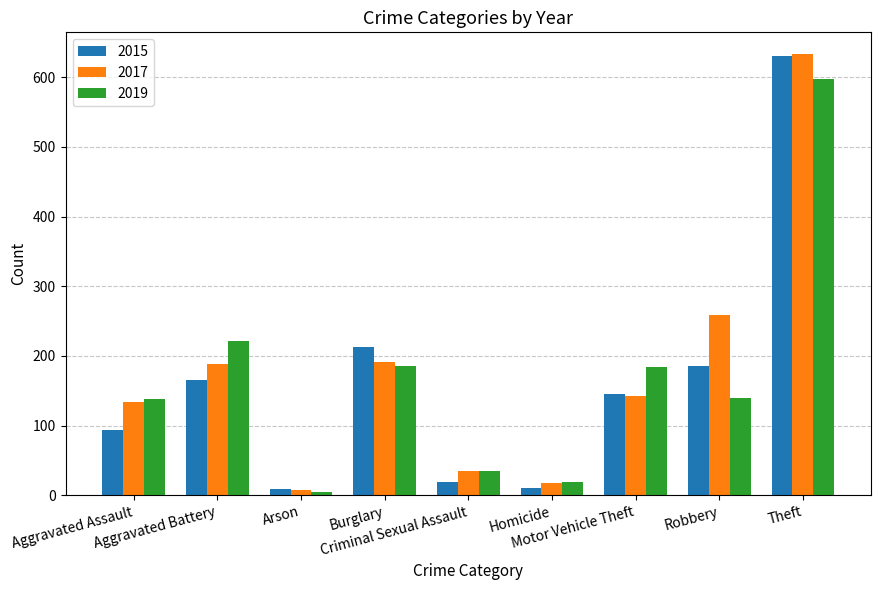

What is the maximum value shown in the chart?

633